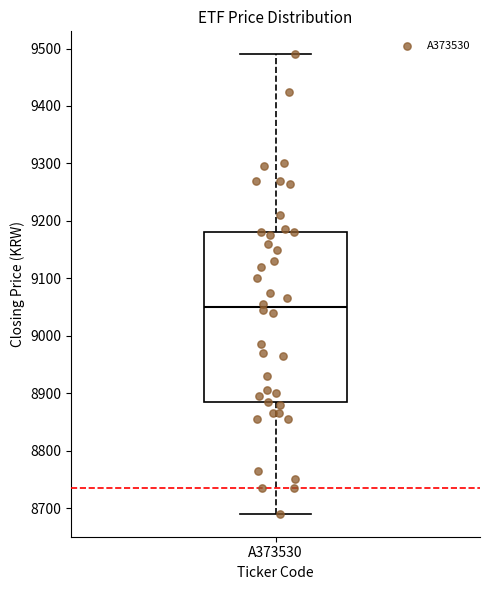

Where does the upper whisker of the box for A373530 end on the y-axis? The values are not printed on the chart, so give them approximately, as read against the axis.

9490